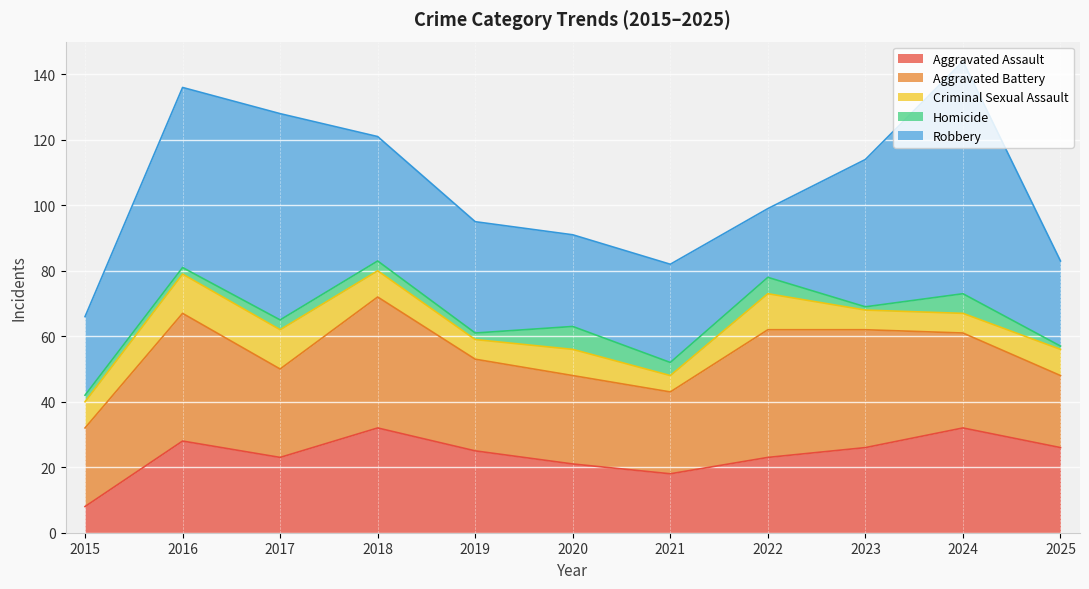

Reading left to right, what are all the values shown in this chart?

Aggravated Assault: 8	28	23	32	25	21	18	23	26	32	26
Aggravated Battery: 24	39	27	40	28	27	25	39	36	29	22
Criminal Sexual Assault: 8	12	12	8	6	8	5	11	6	6	8
Homicide: 2	2	3	3	2	7	4	5	1	6	1
Robbery: 24	55	63	38	34	28	30	21	45	71	26